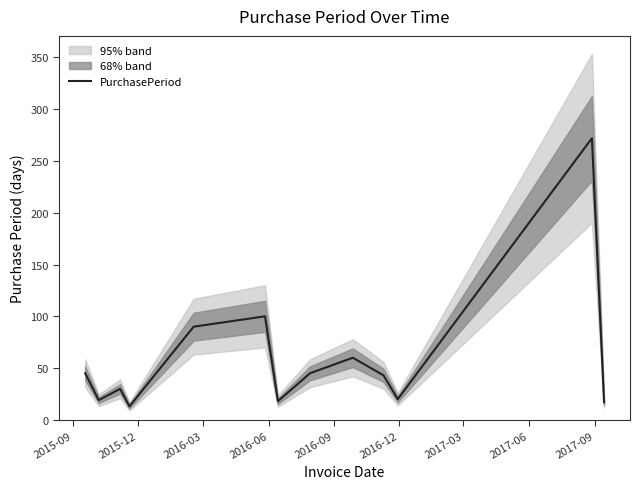

What is the lowest value of the PurchasePeriod series?

13